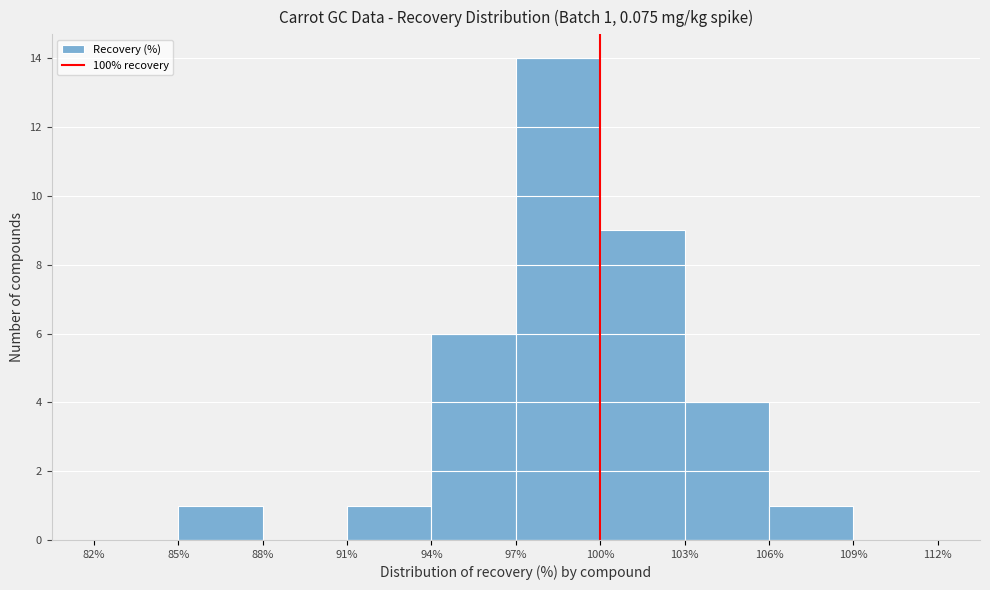

Over which range of the x-axis is the bar tallest?

97% to 100%